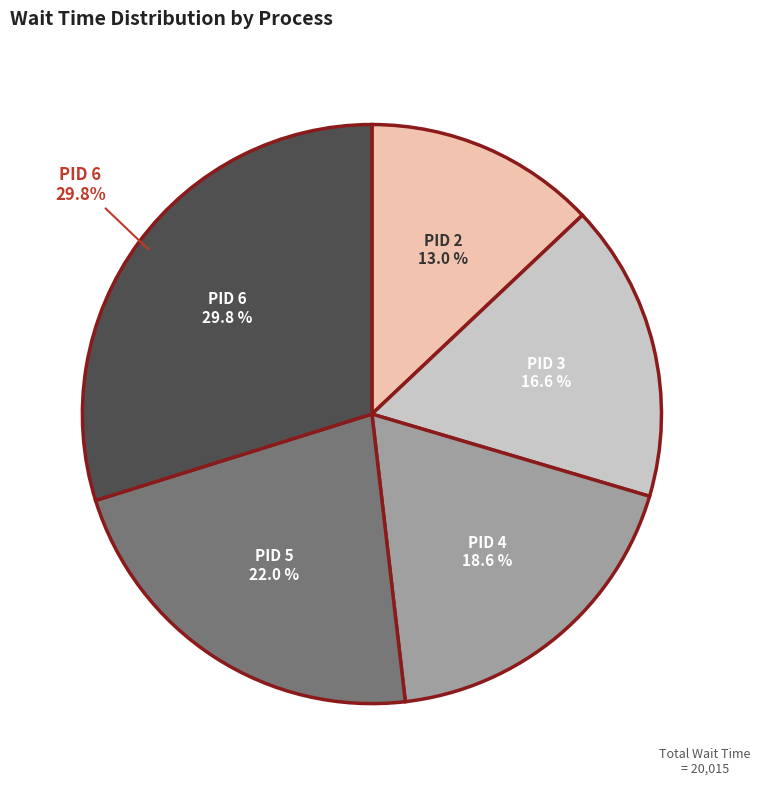

To the nearest percent, what is the average slice percentage?

17%